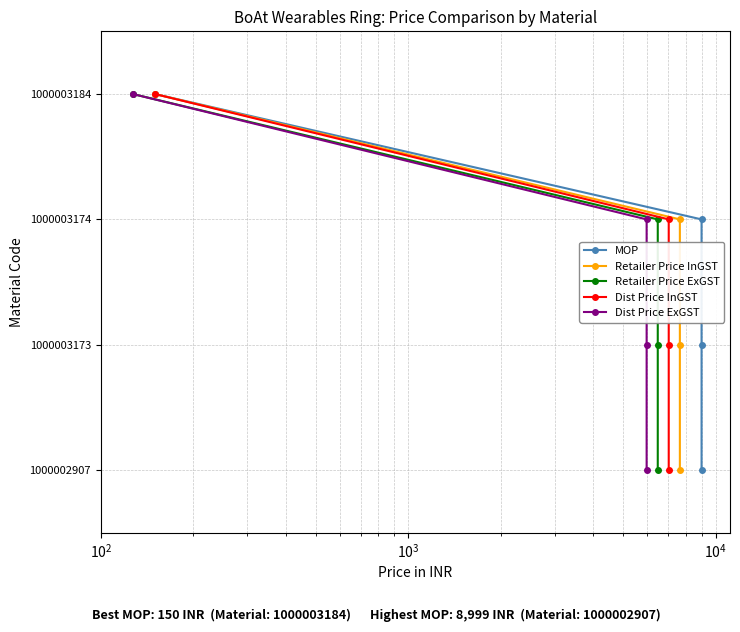

Which series has the largest range (max minus min)?

MOP